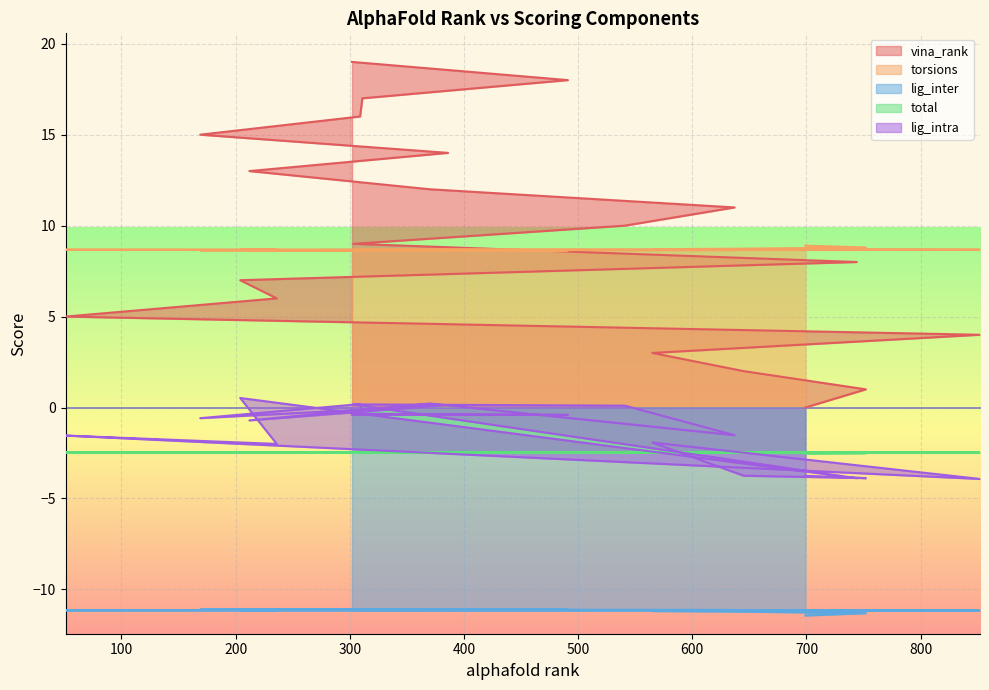

At how many categories does at least one series exceed -6?

20